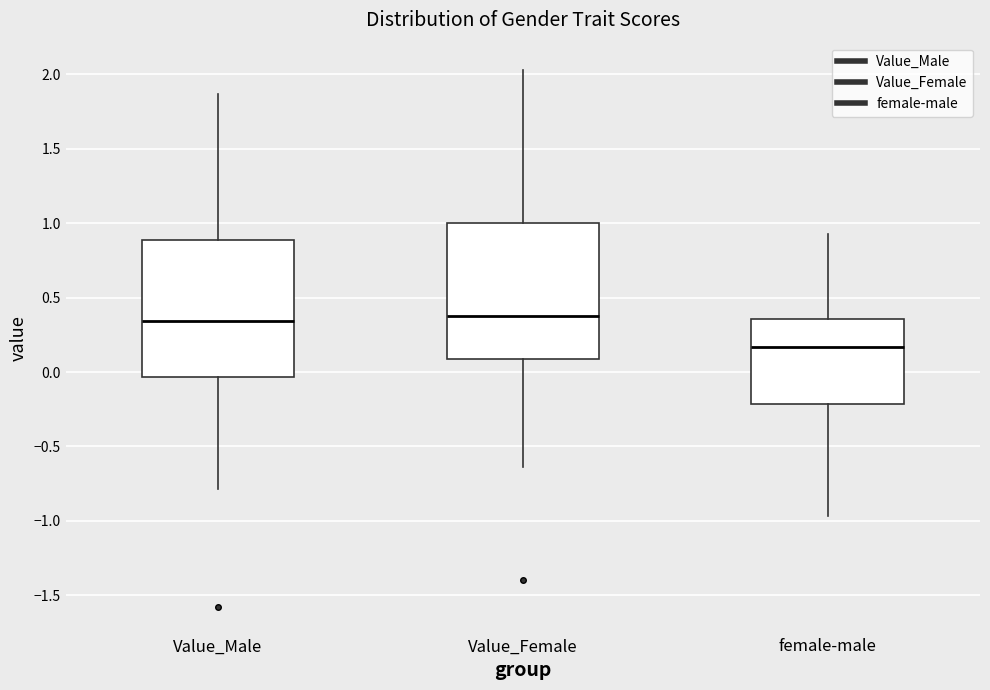

Reading left to right, read every box against the y-axis: the position of its median line, the range the box covers, and the ends of its whiskers. The values are not printed on the chart, so give them approximately, as read against the axis.

Value_Male: median 0.35, box -0.05 to 0.90, whiskers -0.80 to 1.85
Value_Female: median 0.40, box 0.10 to 1.00, whiskers -0.65 to 2.05
female-male: median 0.15, box -0.20 to 0.35, whiskers -0.95 to 0.95